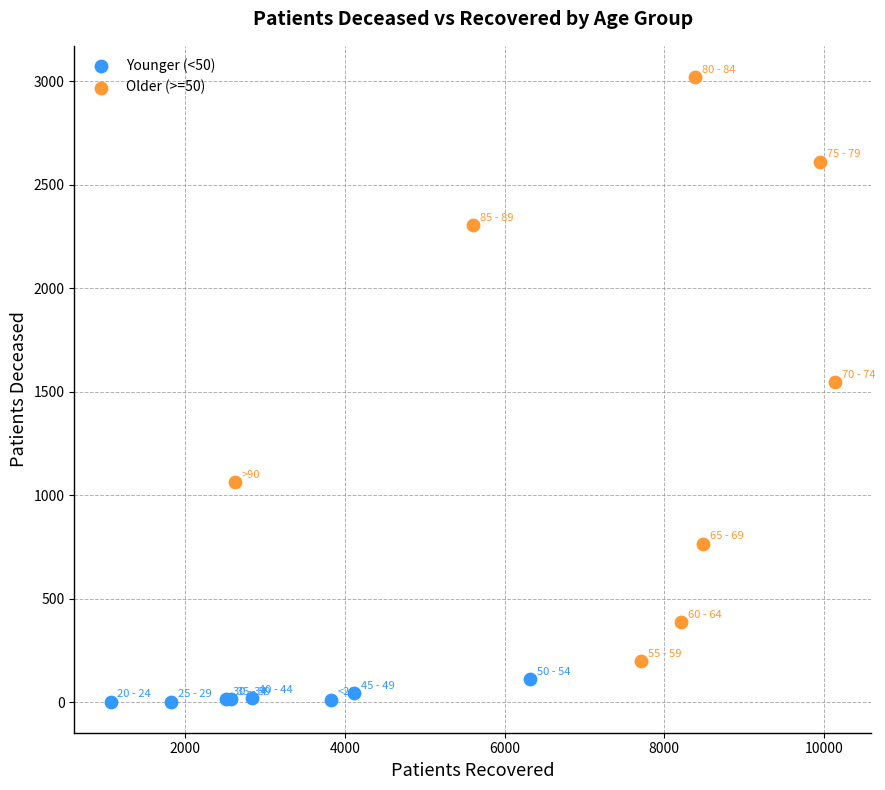

Which series contains the highest Y value?

Older (>=50)